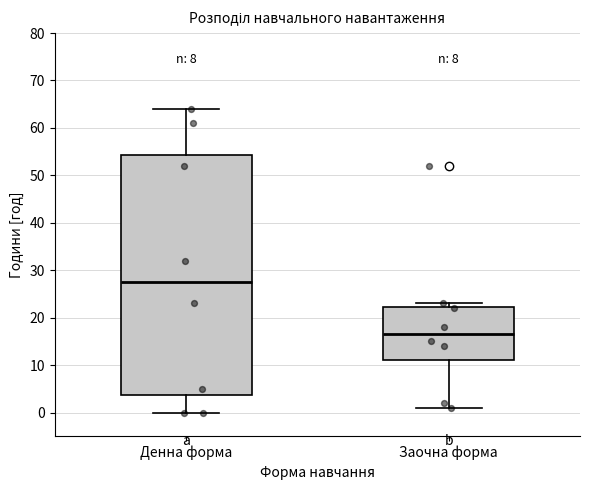

Reading left to right, read every box against the y-axis: the position of its median line, the range the box covers, and the ends of its whiskers. The values are not printed on the chart, so give them approximately, as read against the axis.

Денна форма: median 28, box 4 to 54, whiskers 0 to 64
Заочна форма: median 17, box 11 to 22, whiskers 1 to 23